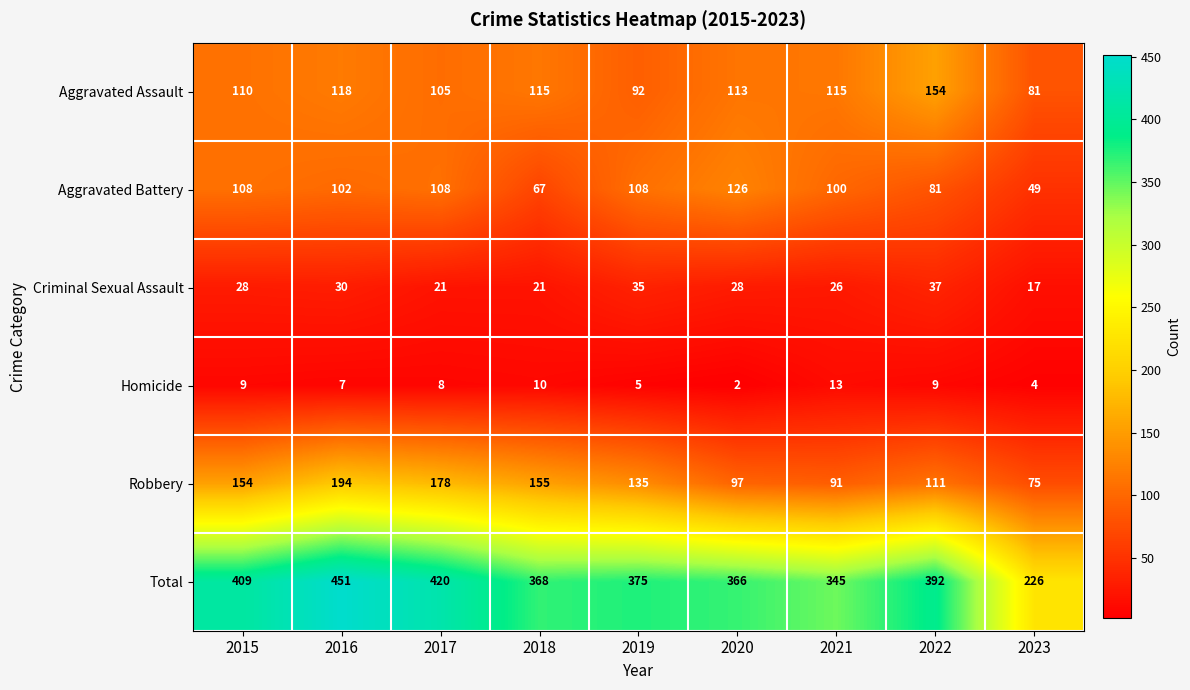

What is the sum of all Homicide values?

67